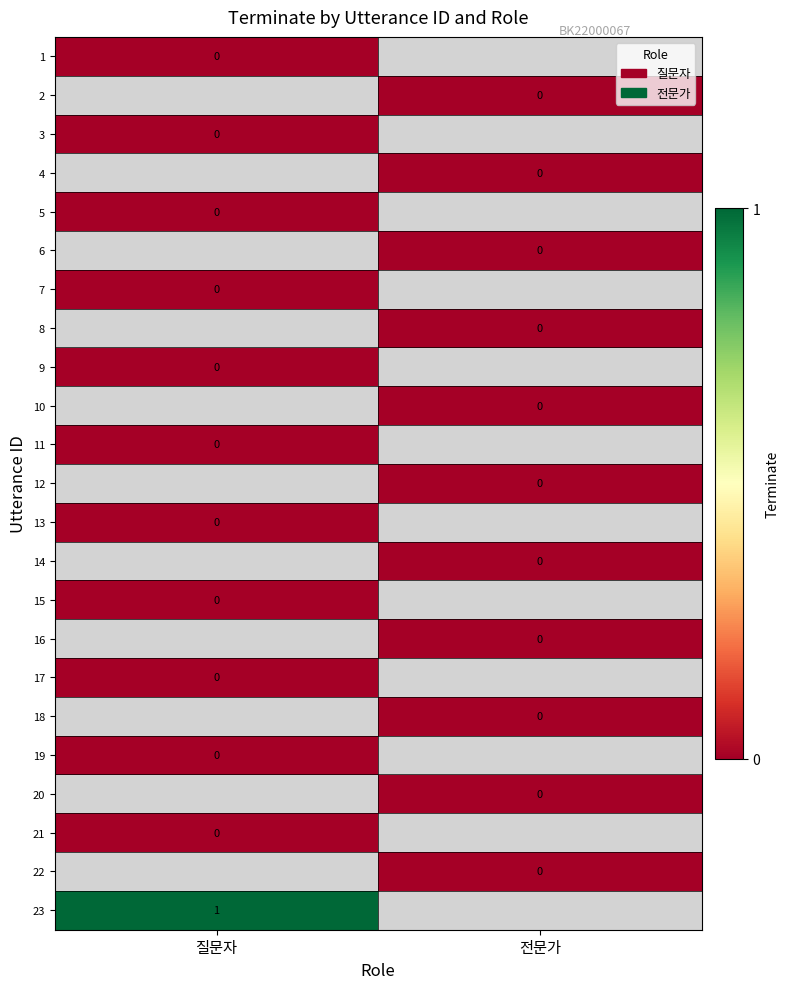

Which has a higher value, 전문가 or 질문자?

질문자